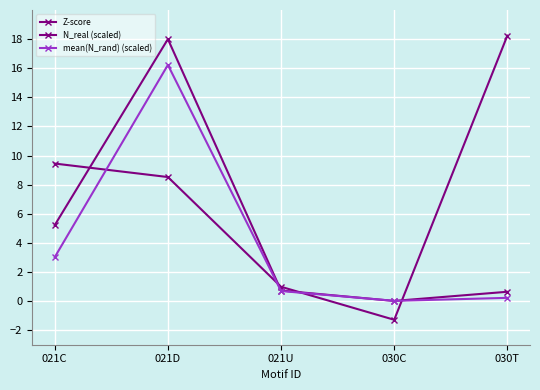

Which series has the widest spread of values?

Z-score